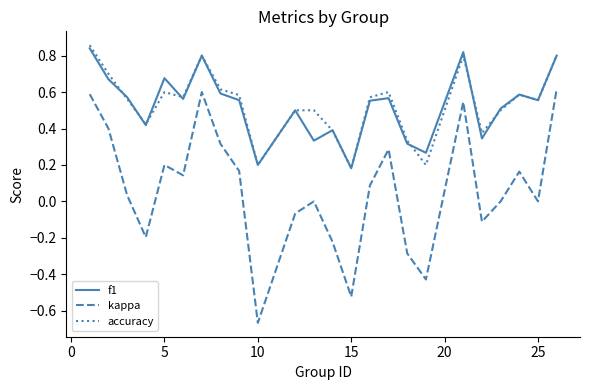

True or false: kappa and accuracy cross at least once.

False